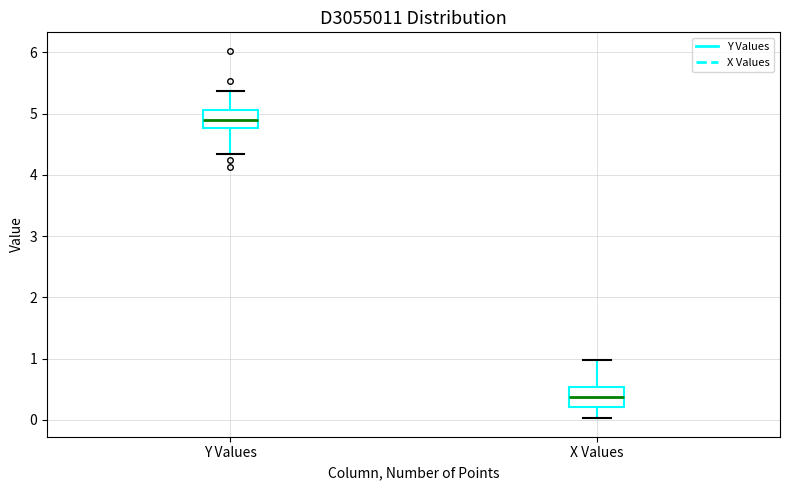

Which box has the highest median line?

Y Values